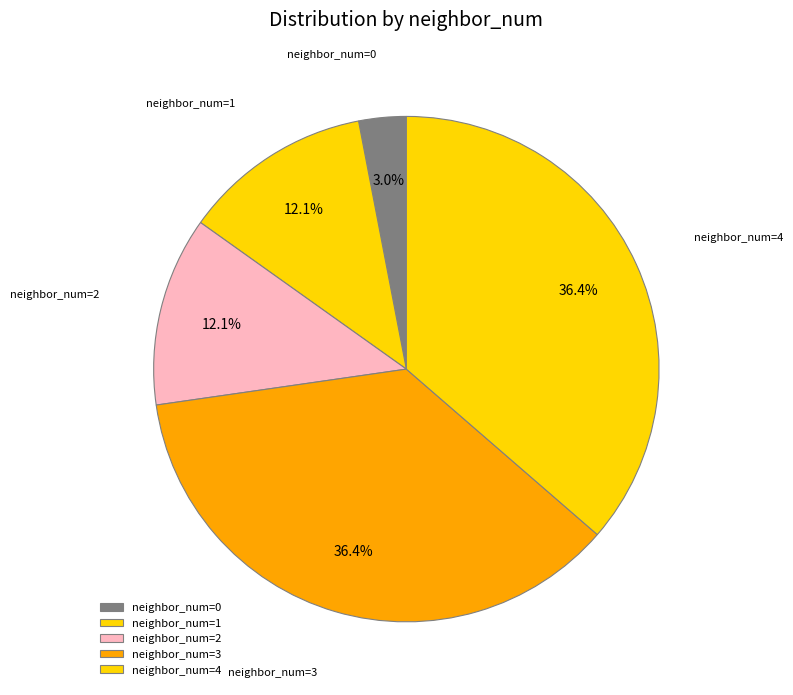

Combined, do neighbor_num=4 and neighbor_num=3 account for over 50%?

Yes